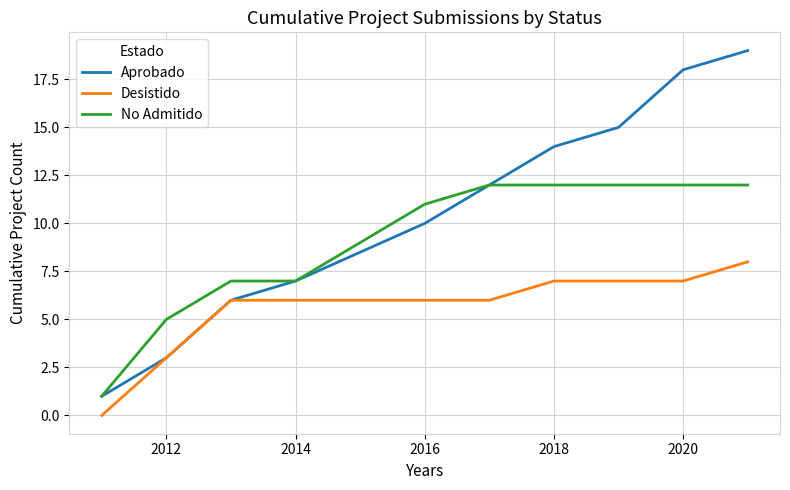

List the series in order of their overall mean, lowest first.

Desistido, No Admitido, Aprobado